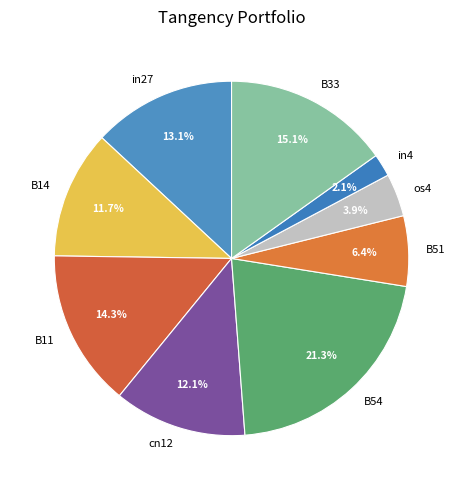

Is there any slice that represents more than half of the pie?

No